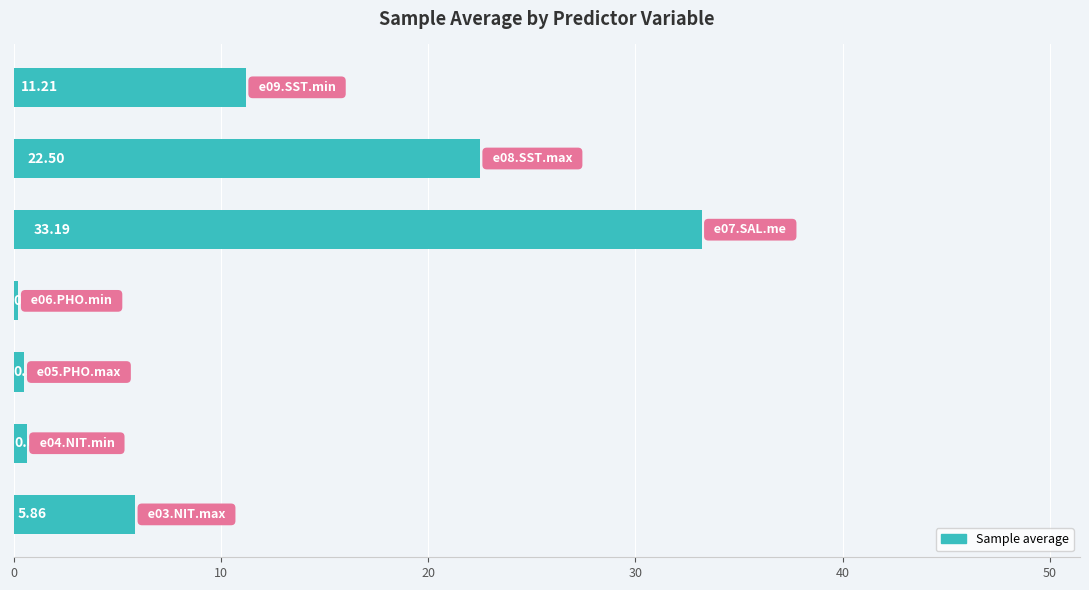

What is the difference between the second highest and minimum values?

22.3